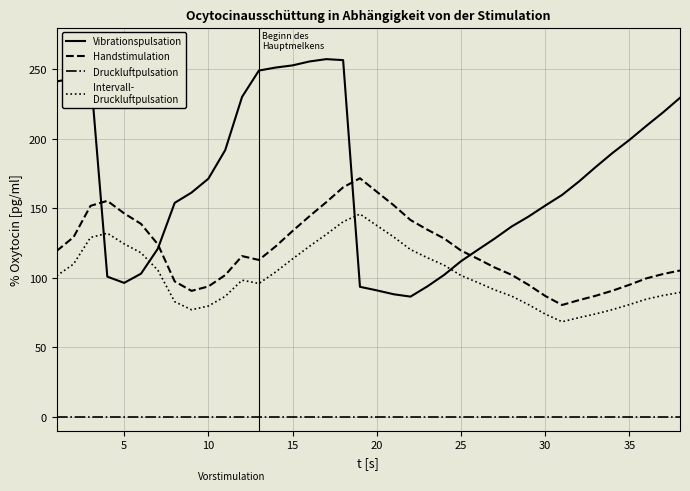

What is the greatest value displayed?

257.3